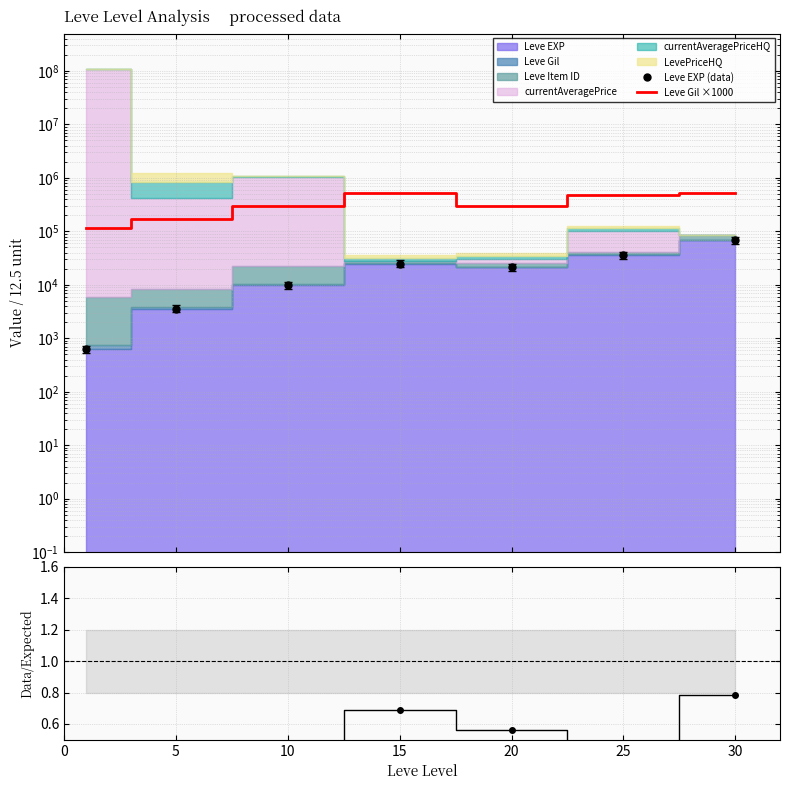

True or false: Leve EXP (data) and Data / Expected intersect in this chart.

False